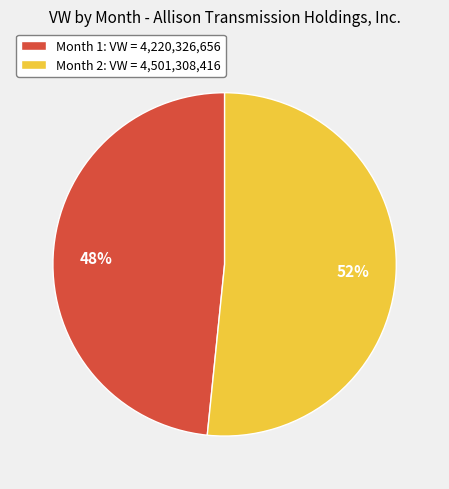

To the nearest percent, what percentage of the pie is Month 2?

52%